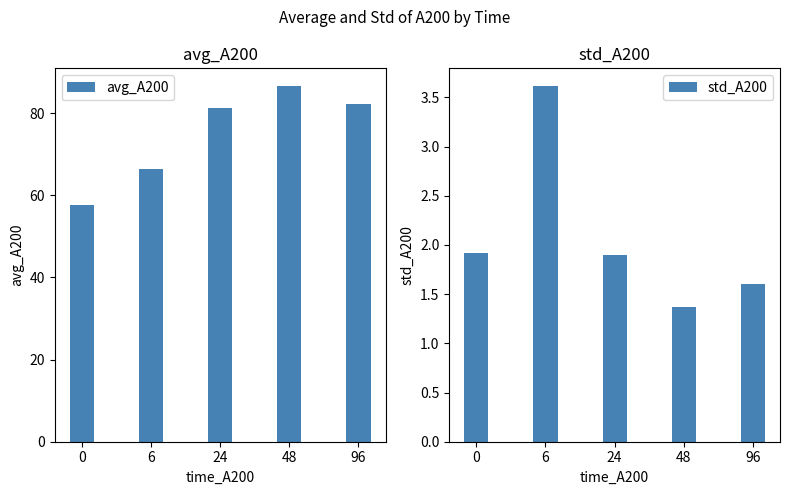

Where is avg_A200 nearest to the value 72?

6